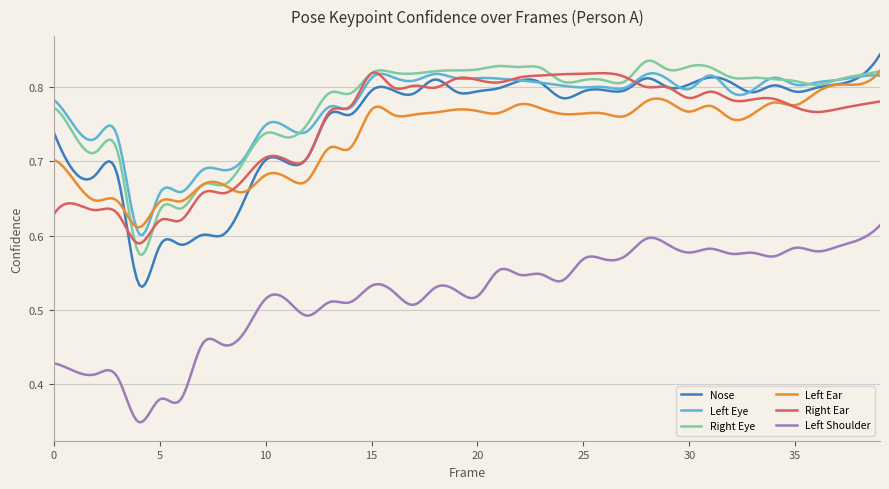

True or false: Left Shoulder and Left Ear intersect in this chart.

False